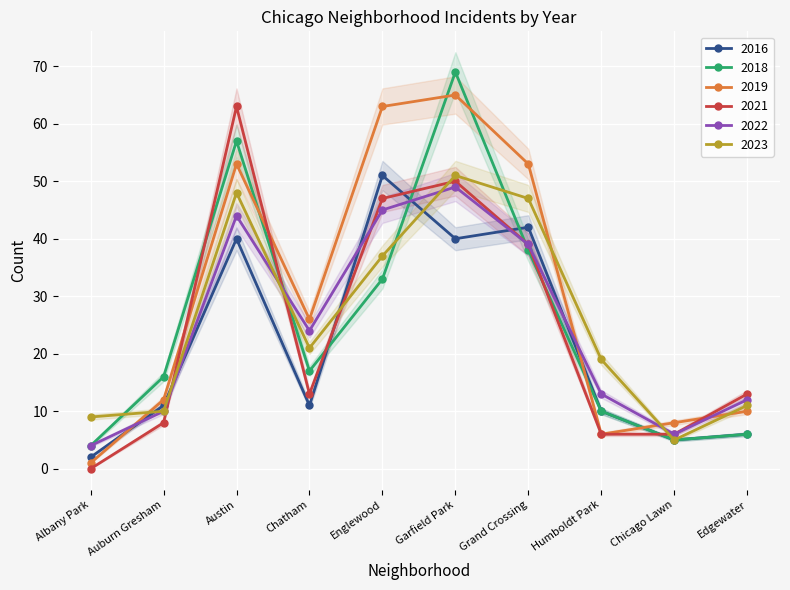

The value of 2021 at Garfield Park is 19. True or false?

False